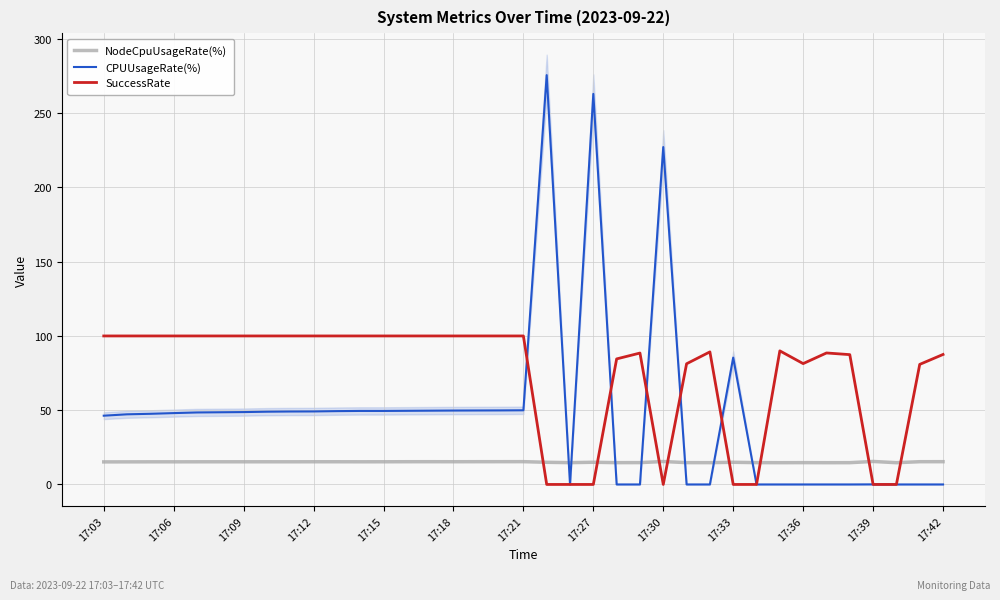

What is the difference between the CPUUsageRate(%) values at 17:30 and 17:36?

227.2